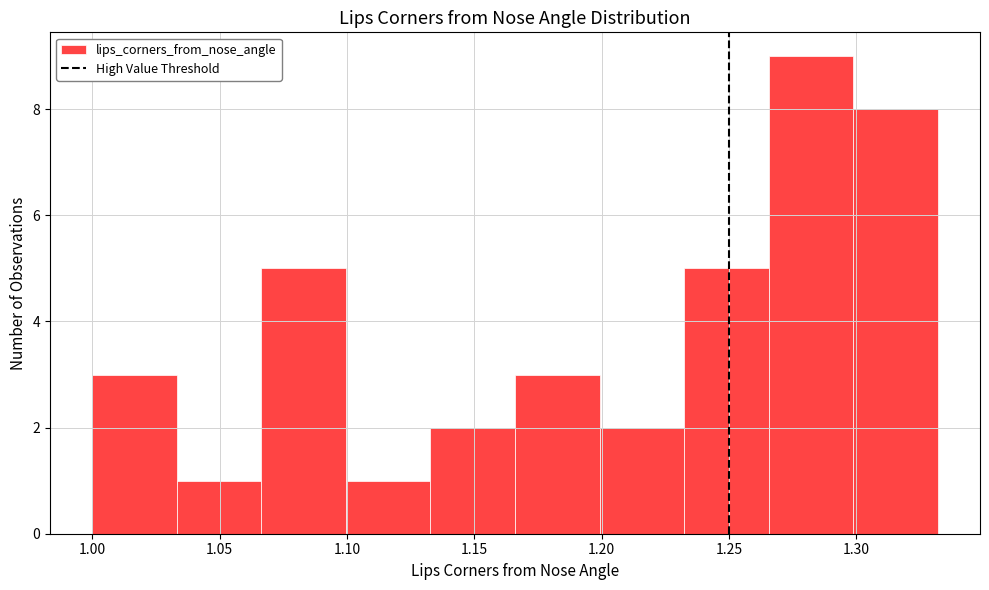

Over which range of the x-axis is the bar tallest?

1.265 to 1.300